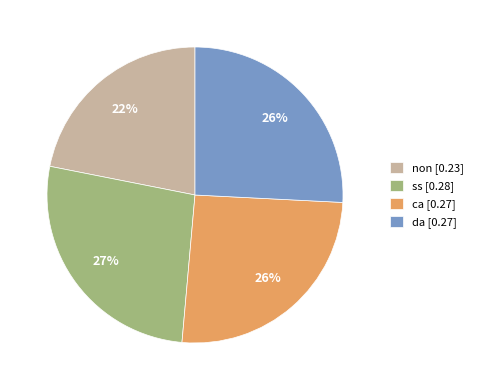

Which slice is the largest?

ss